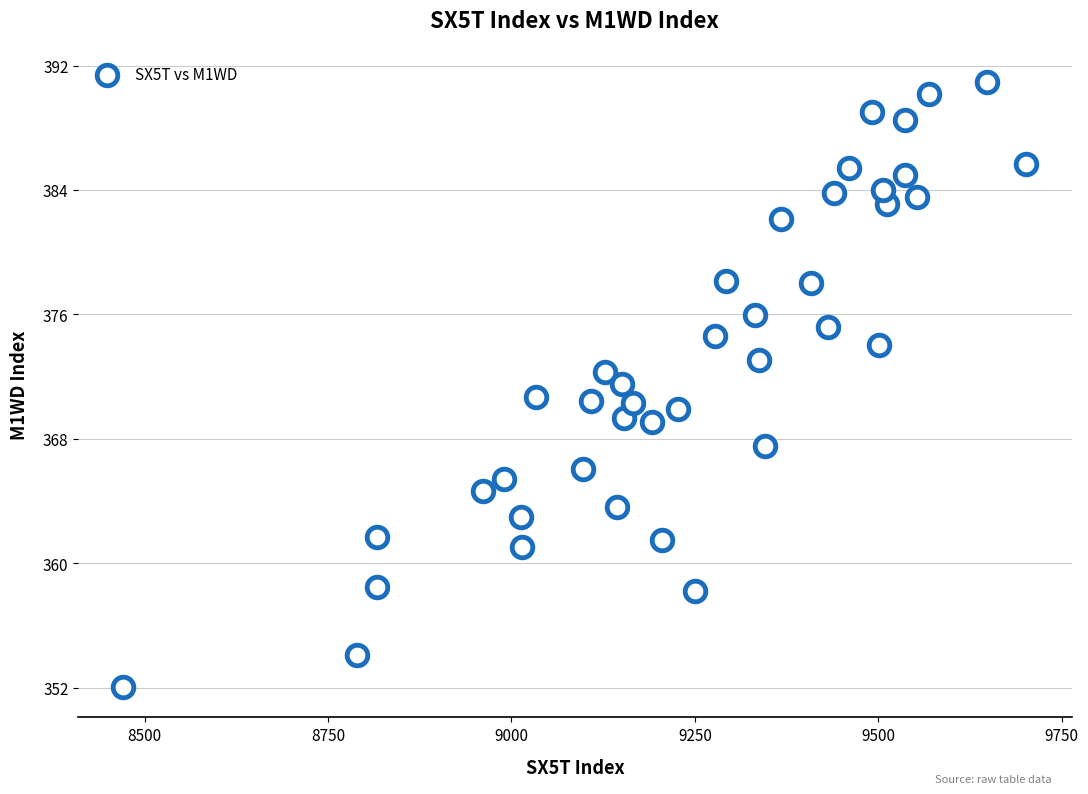

What is the range of X values (max minus min)?

1231.0